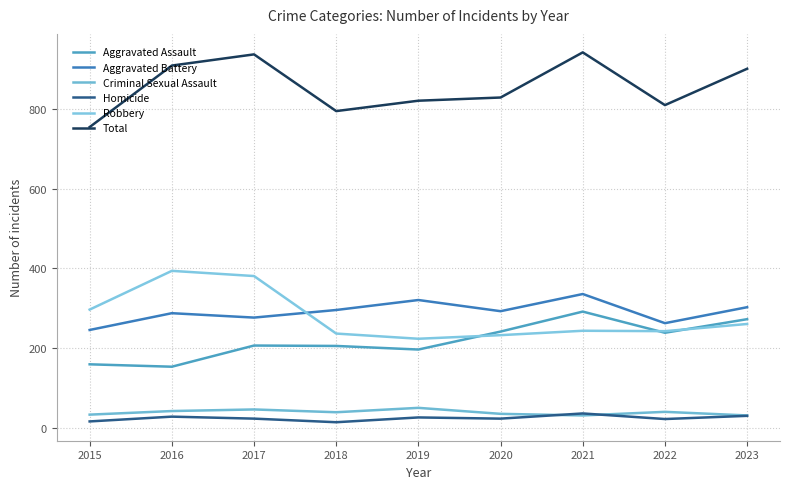

At which category is the sum across all series the highest?

2021